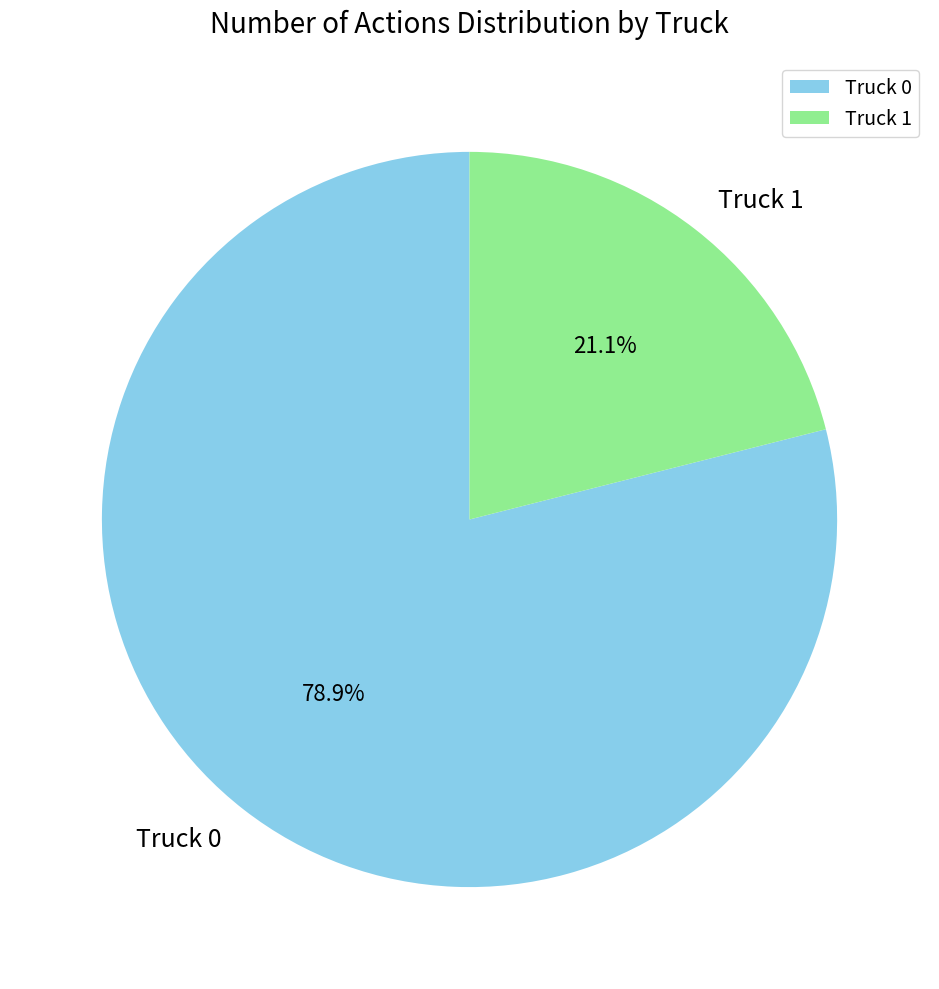

To the nearest percent, what is the average slice percentage?

50%